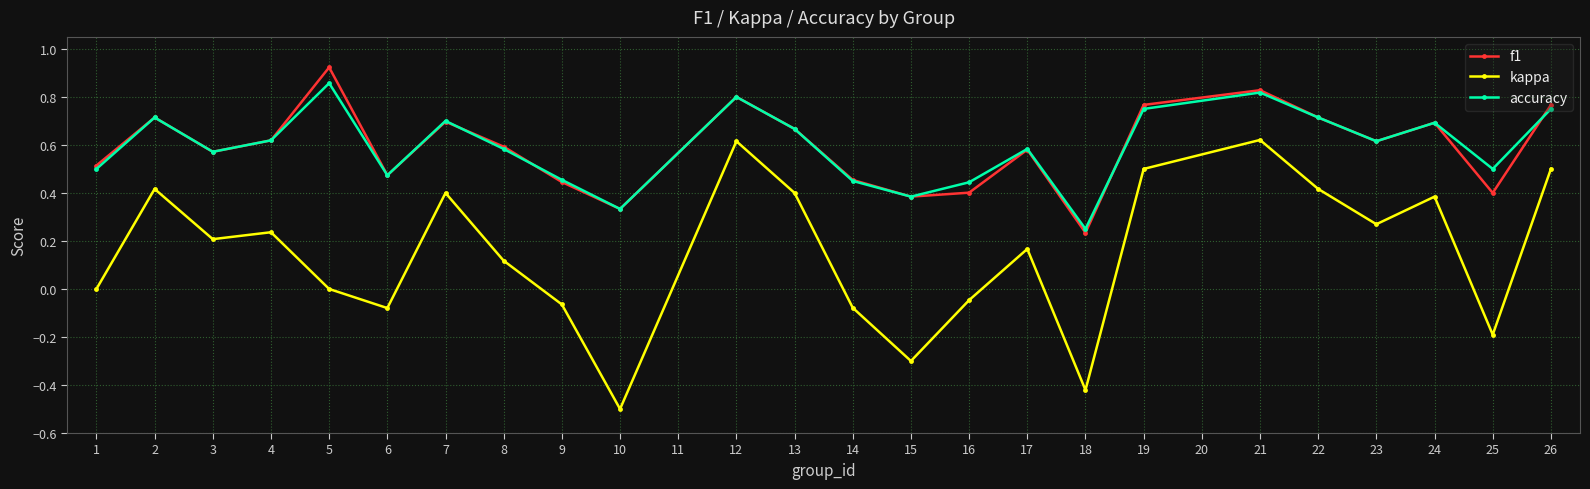

Where is the first local maximum for accuracy?

2